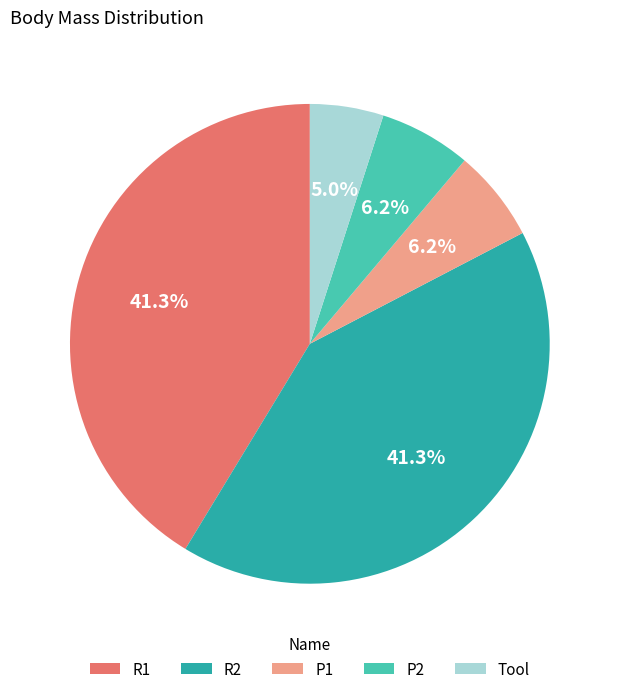

To the nearest percent, what is the average slice percentage?

20%